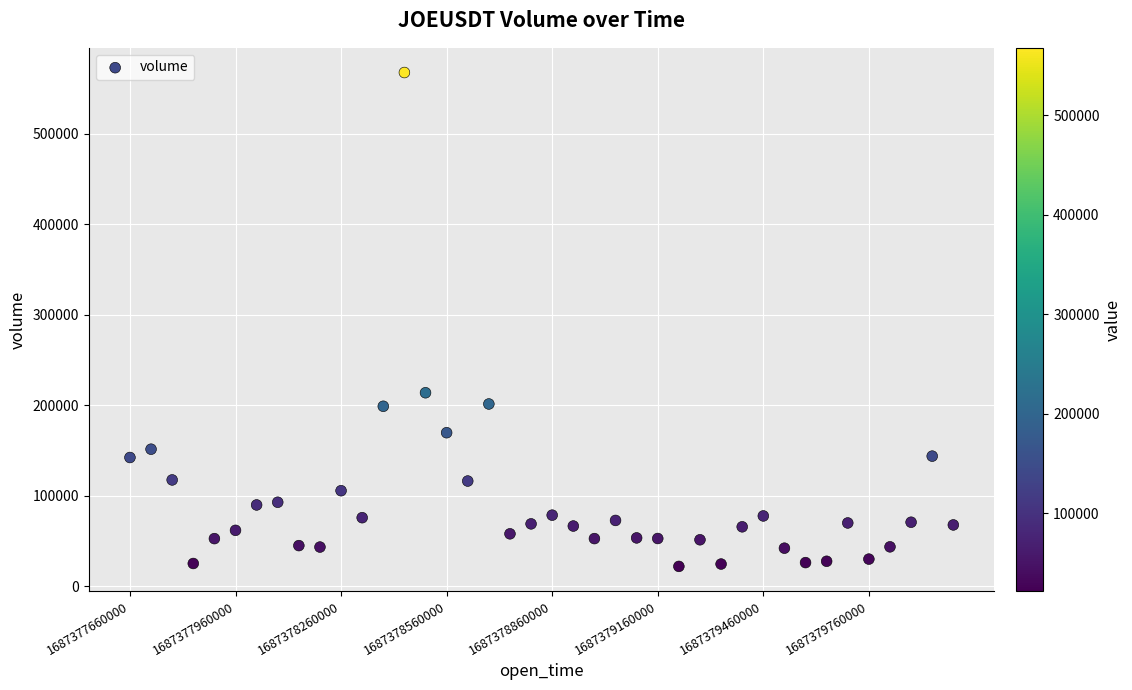

What Y value in the scatter plot is closest to 294662?

213690